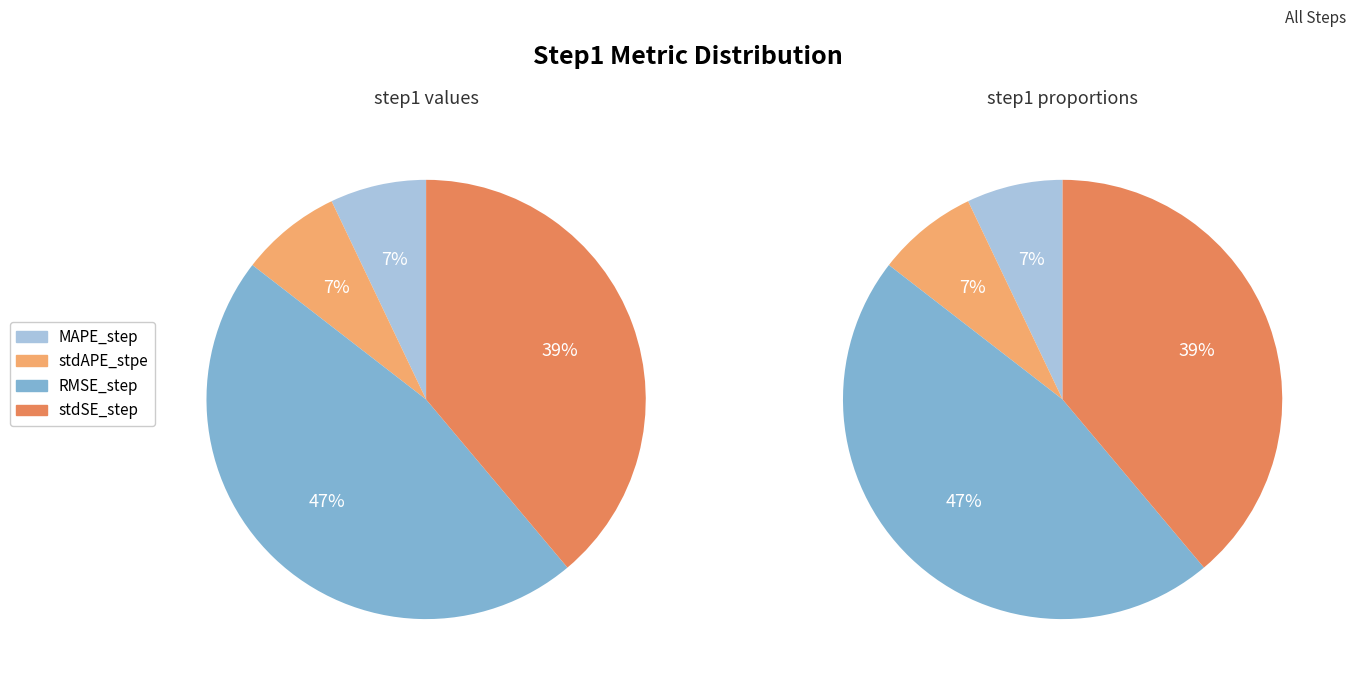

Which slice is the largest?

RMSE_step